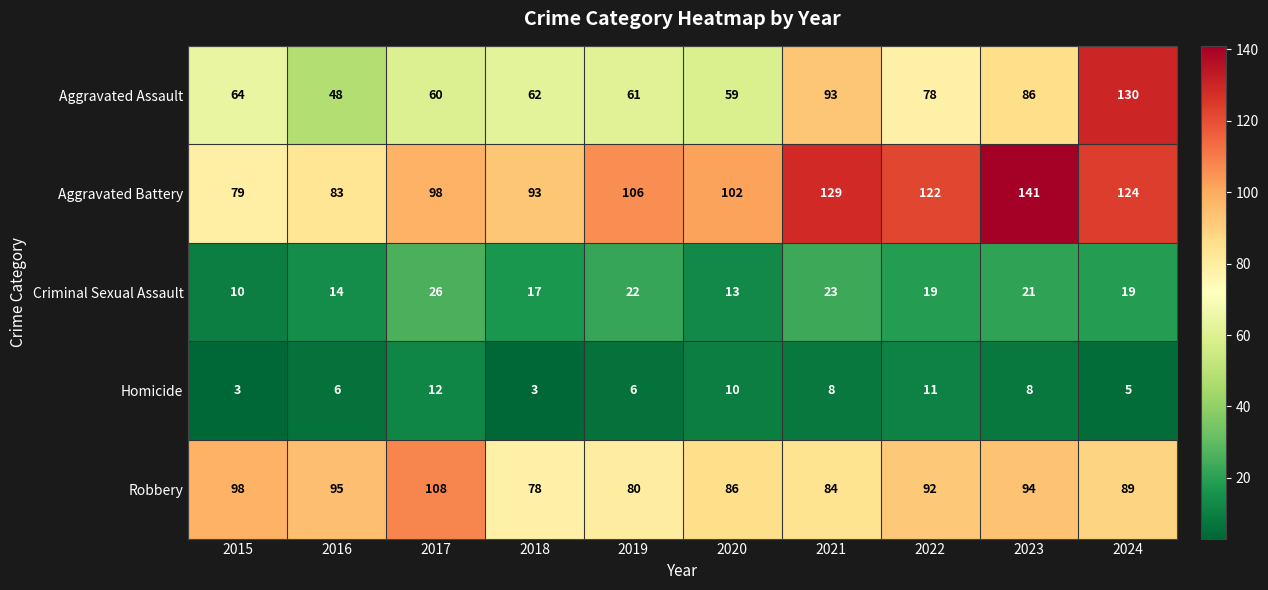

What is the sum of the Aggravated Assault values at 2023 and 2022?

164